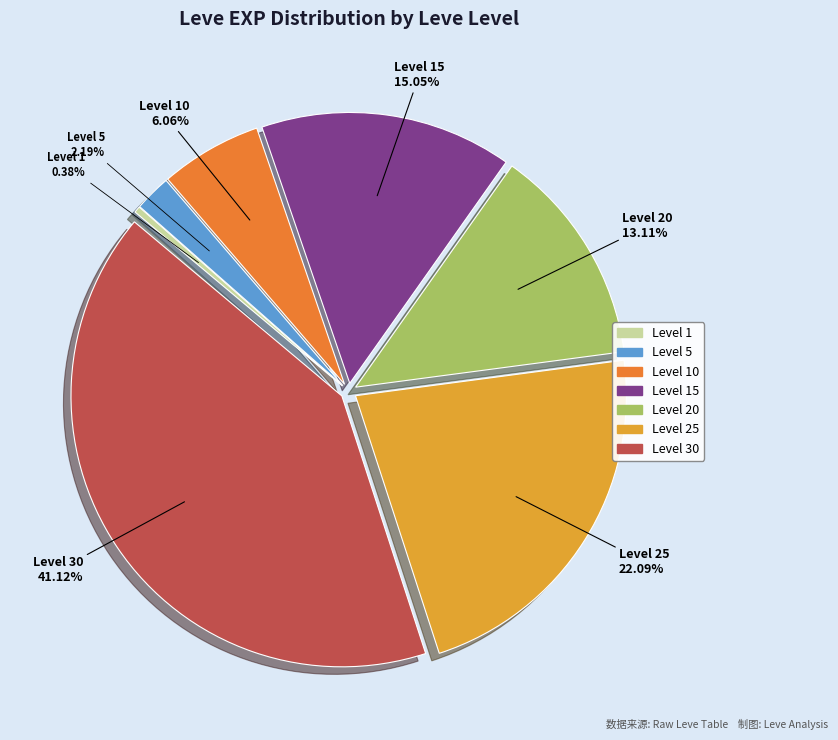

Does any single category account for the majority?

No